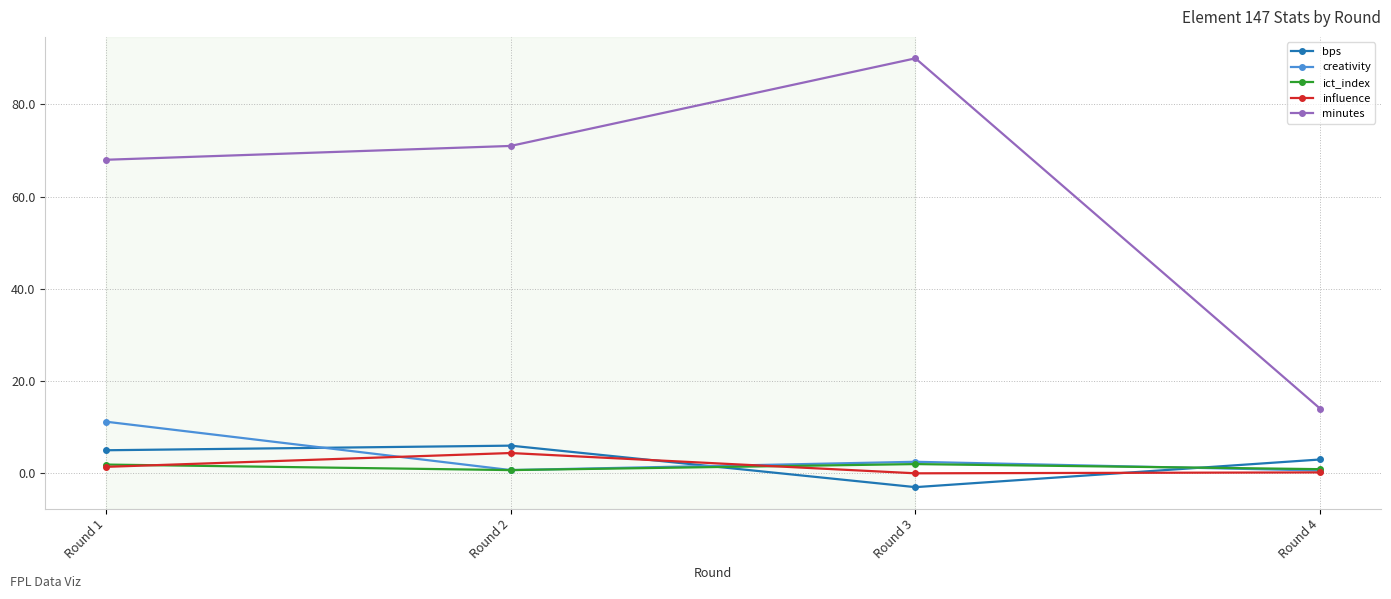

What is the total value across all series at Round 1?

87.5